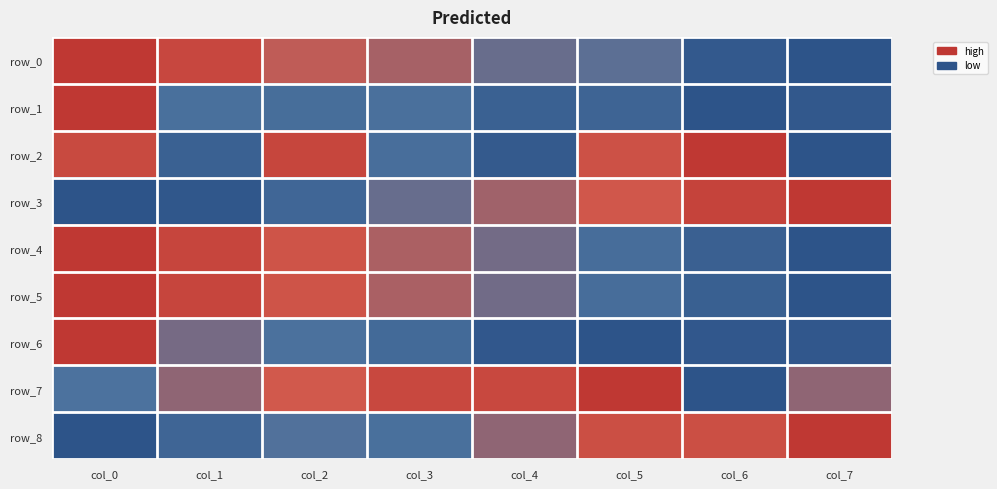

What is the highest value of the row_0 series?

1.0